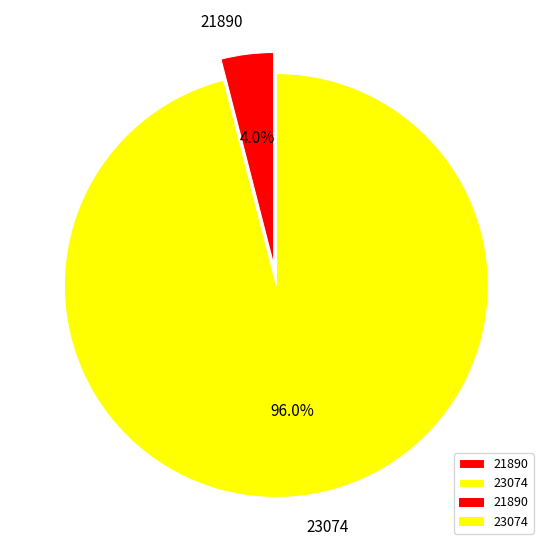

What percentage is the 23074 slice, to the nearest percent?

96%